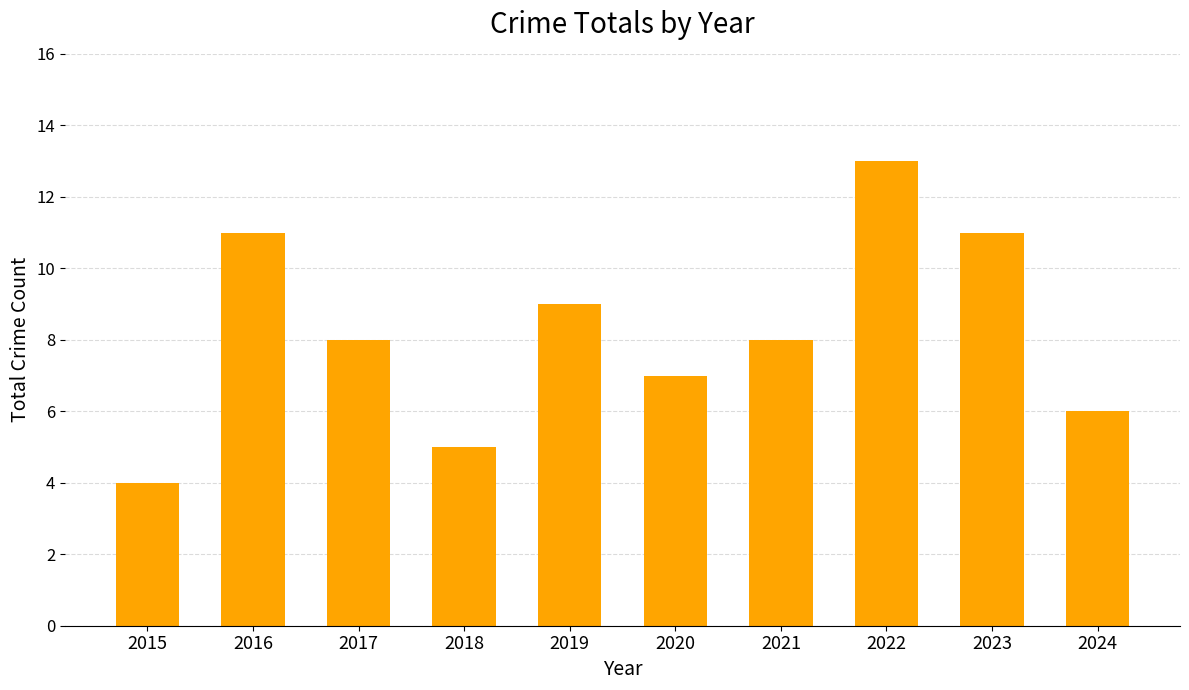

What is the value of the 1st bar from the left?

4